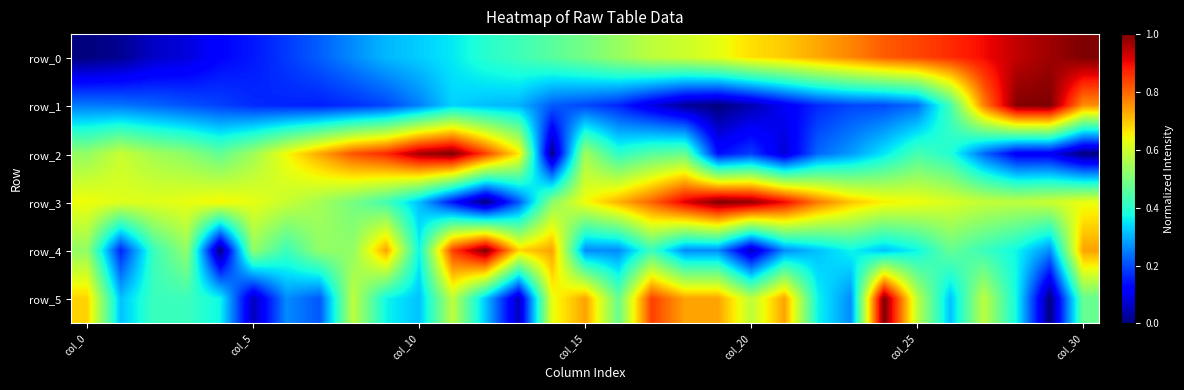

What is the highest value of the row_2 series?

1.0